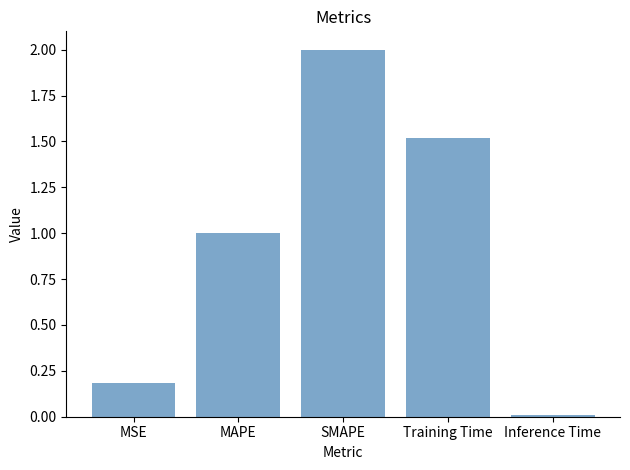

How many distinct data groups are displayed?

1